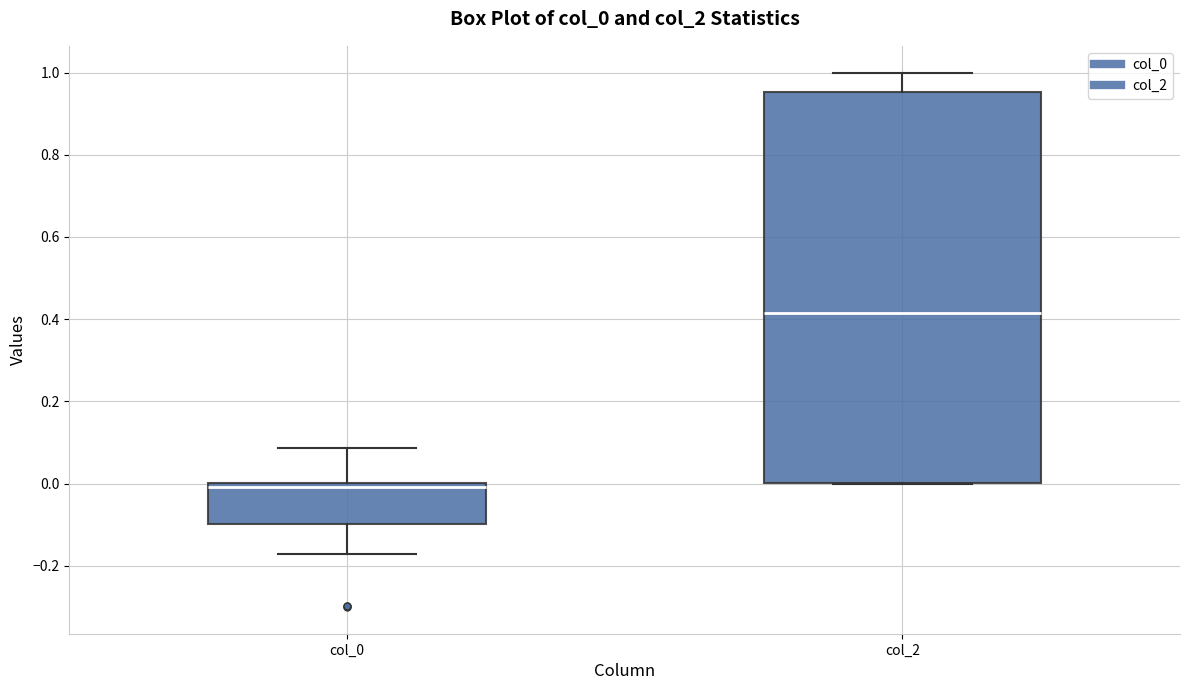

Which box is the tallest, from its lower edge to its upper edge?

col_2